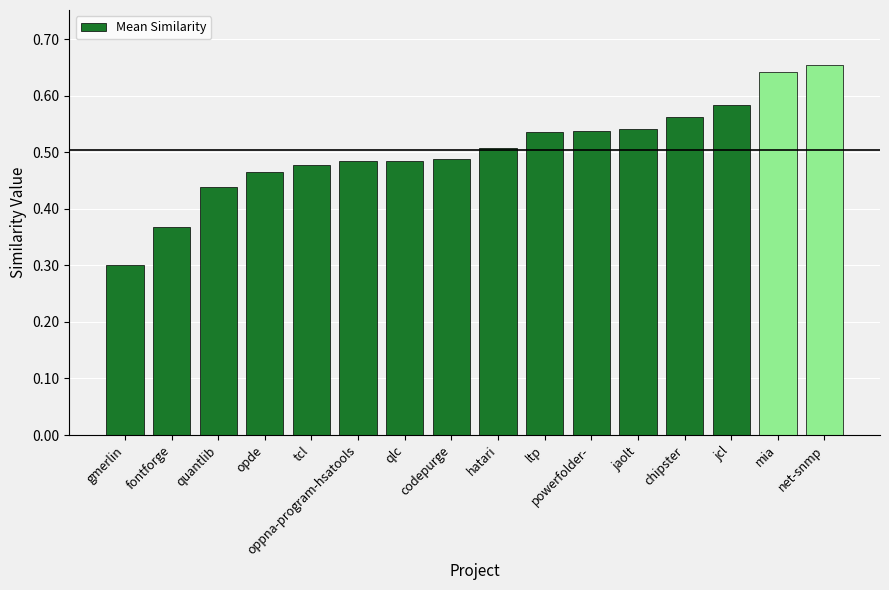

Count the values in the range 0 to 1.

16